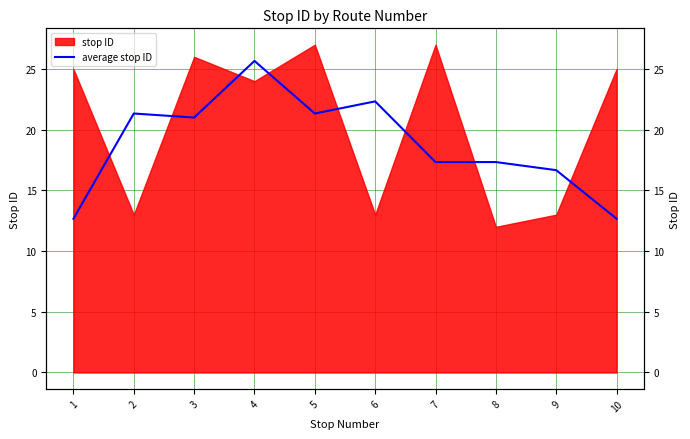

Is it true that the value at 1 is 21.8?

False